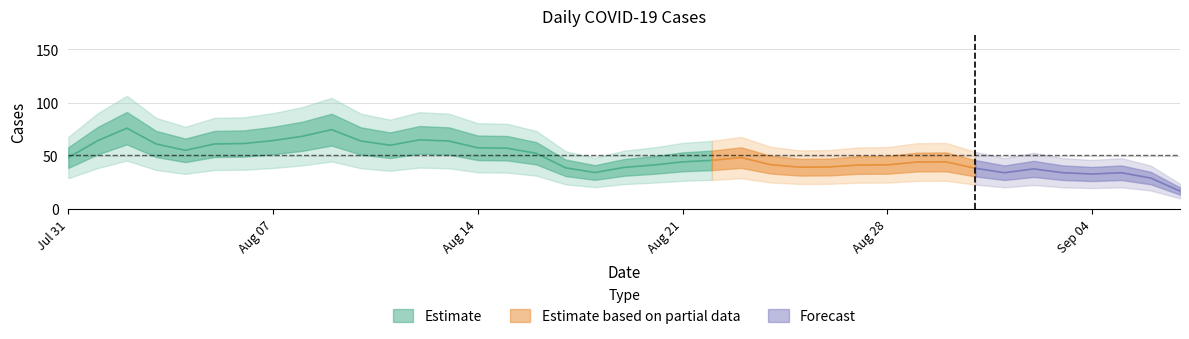

What is the sum of all values?

1974